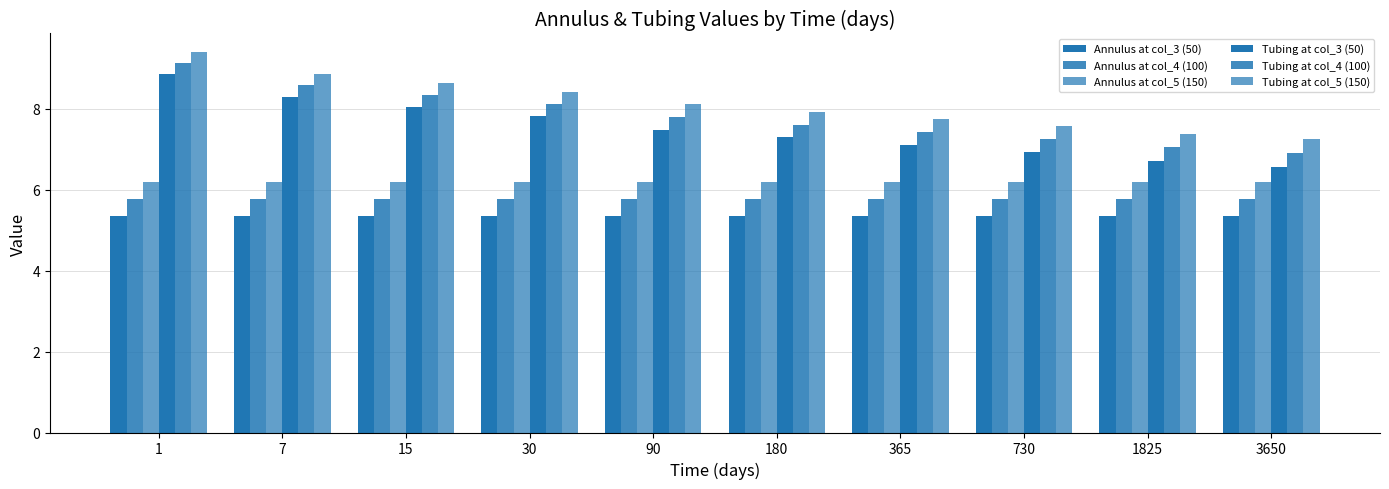

Does the chart contain any negative values?

No